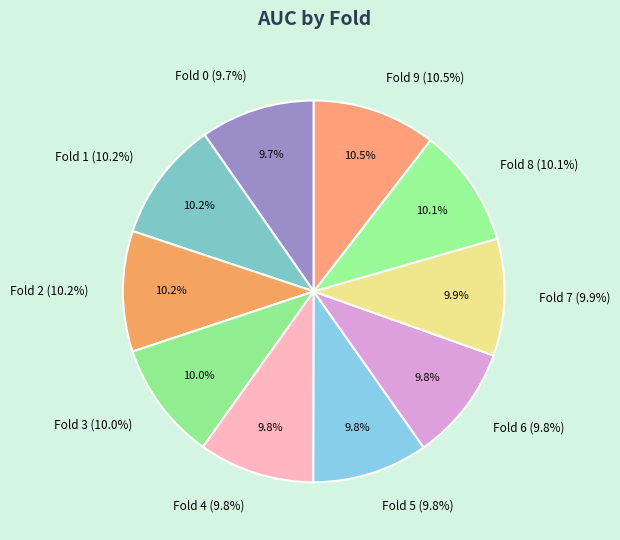

To the nearest percent, what is the combined percentage of Fold 1 and Fold 2?

20%